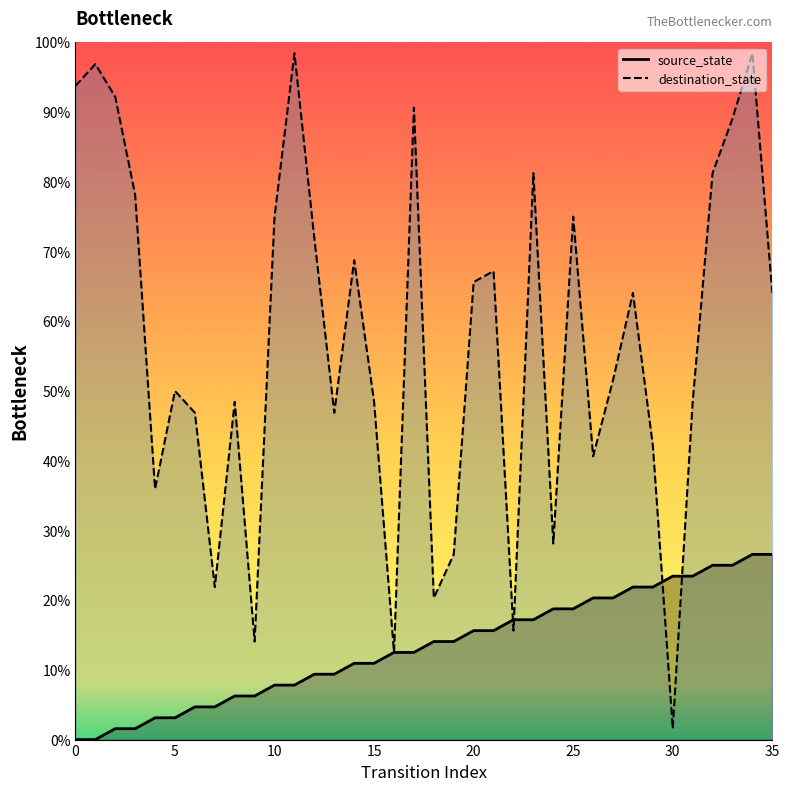

The source_state series shows 6.8 at 20. True or false?

False